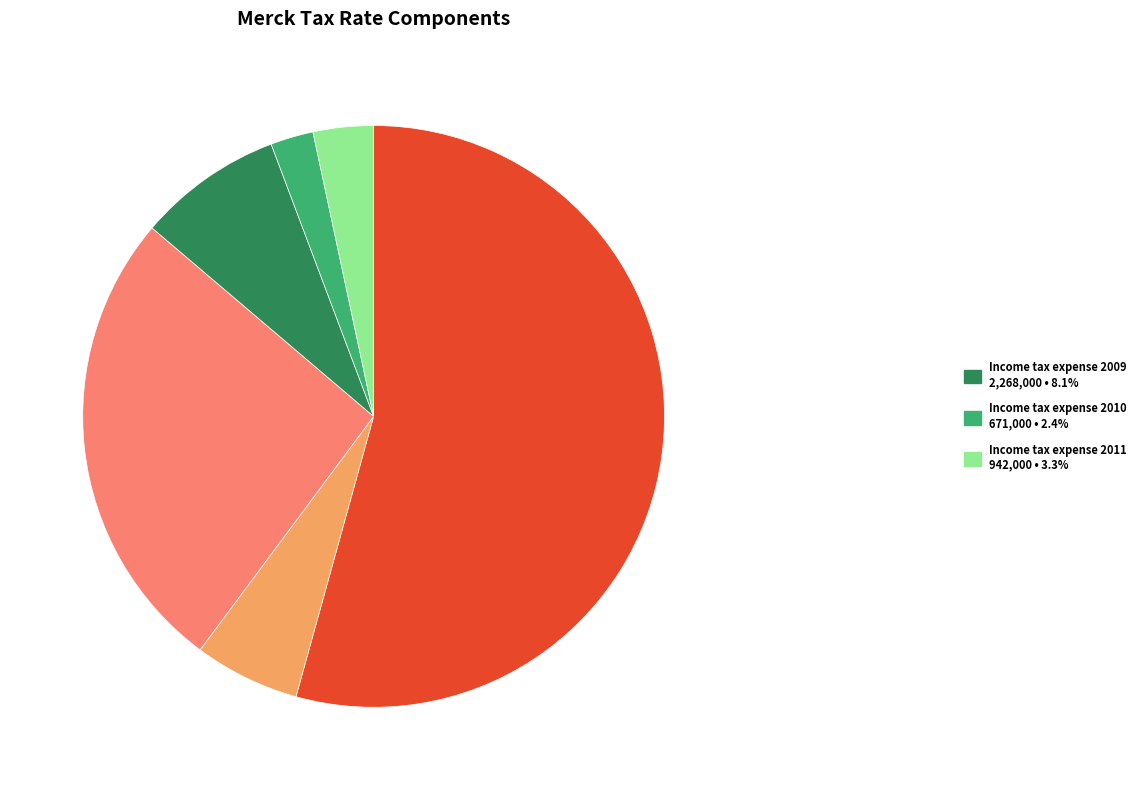

Does any single category account for the majority?

Yes